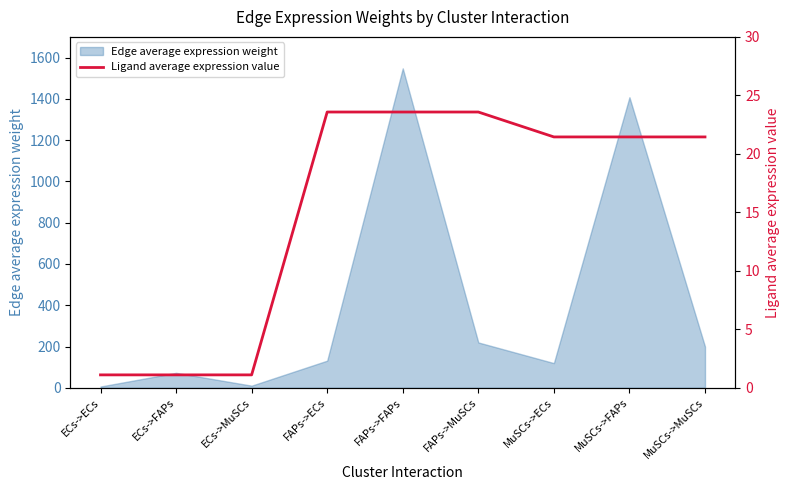

What is the label of the 1st point from the right?

MuSCs->MuSCs